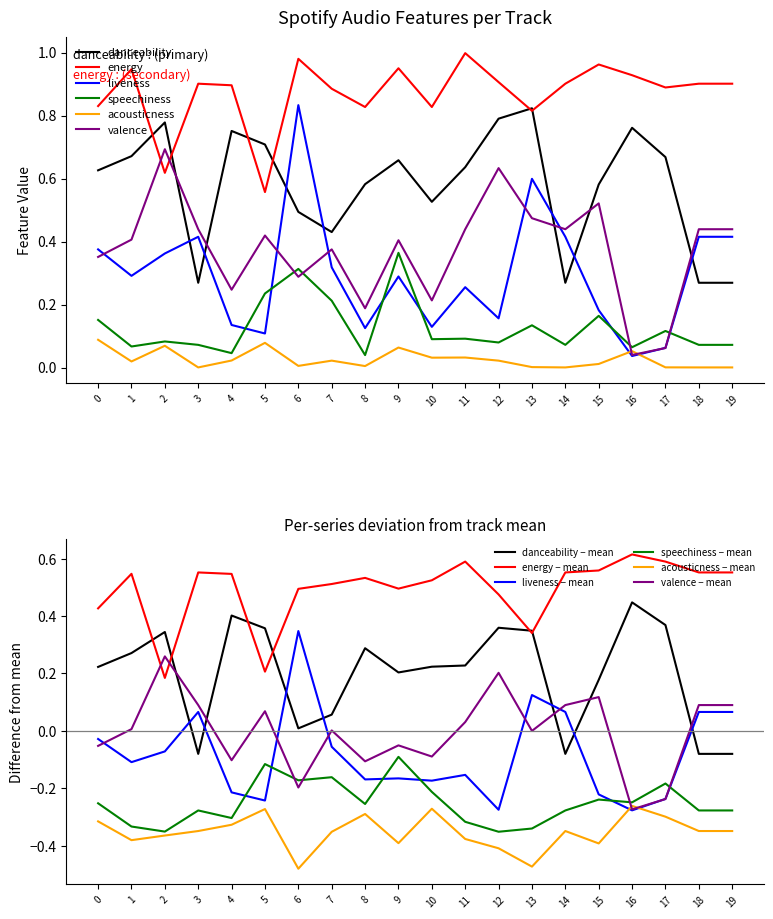

At 13, list the series in order from largest to smallest.

danceability, energy, liveness, valence, speechiness, acousticness